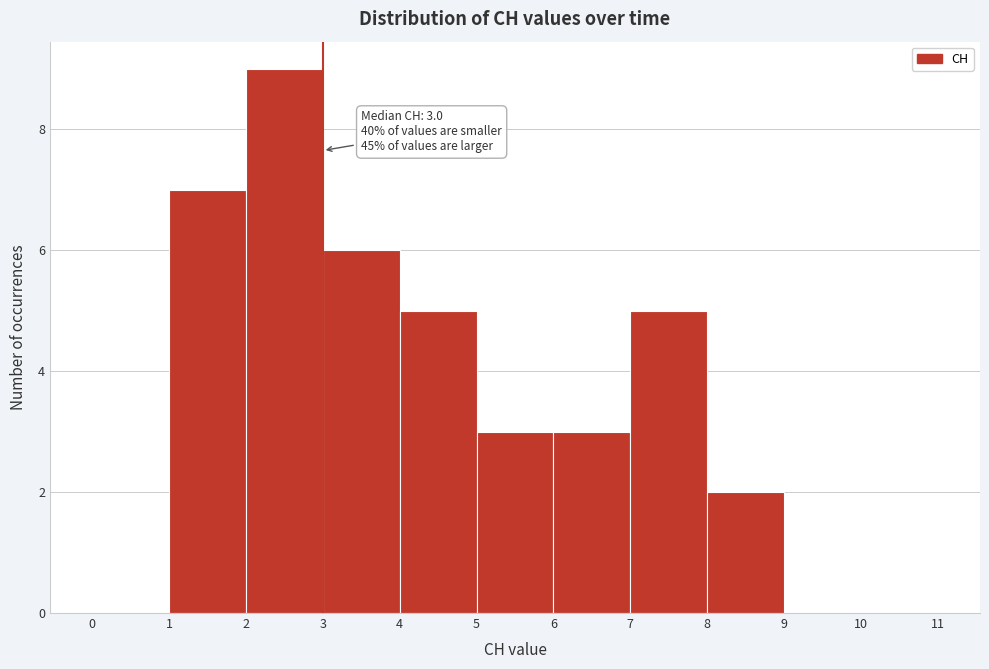

Over which range of the x-axis is the bar tallest?

2 to 3